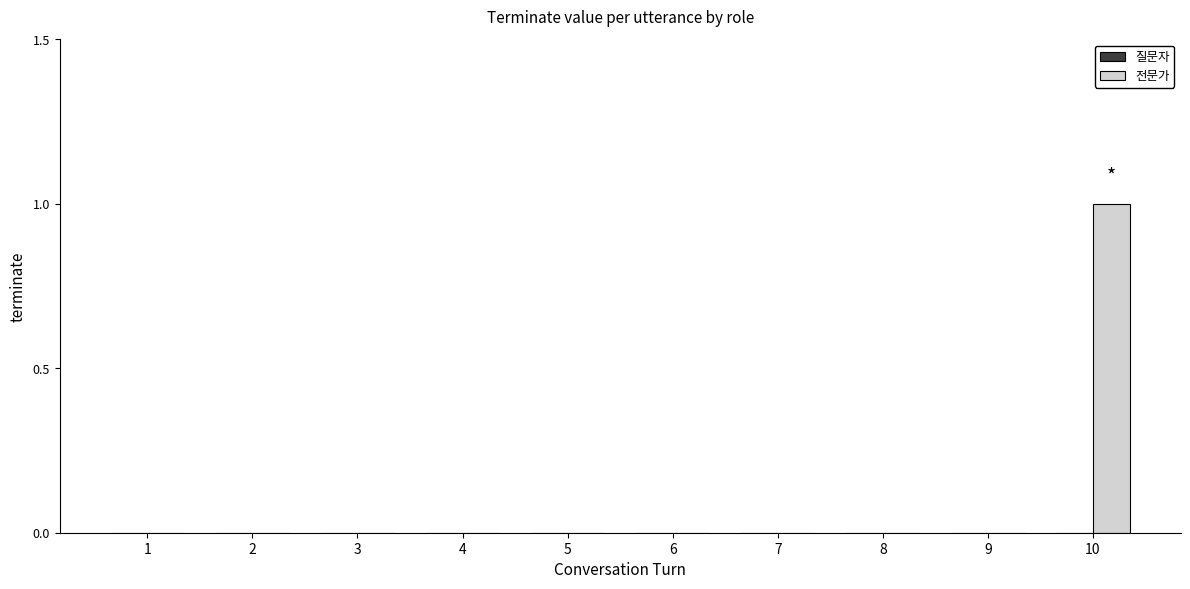

The value at 8 is -1. True or false?

False